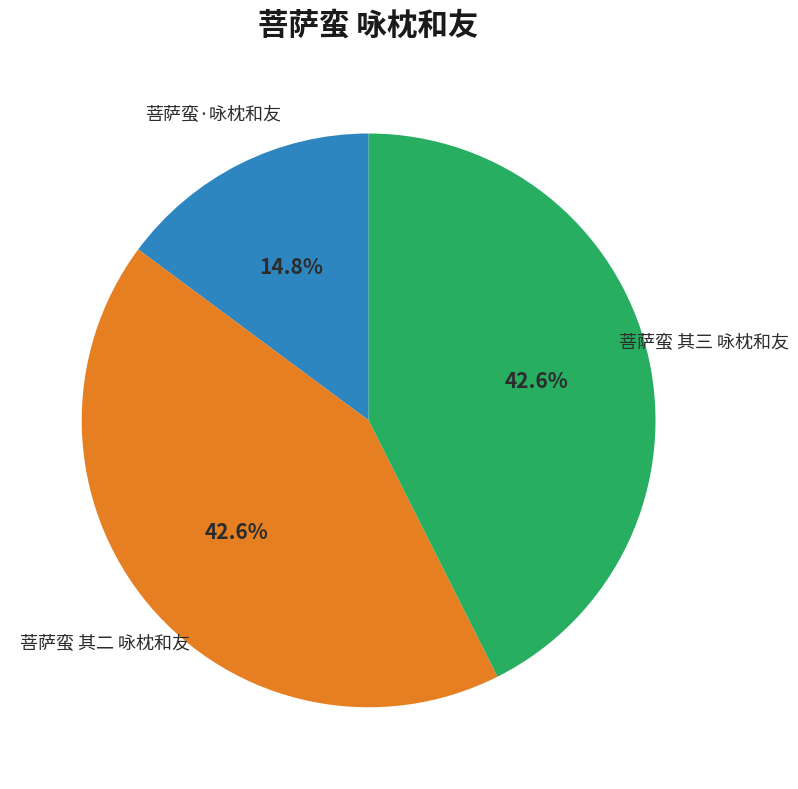

Does any single category account for the majority?

No